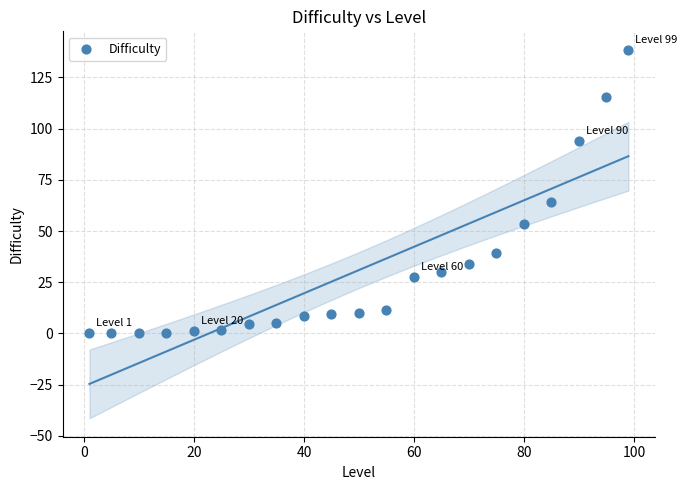

What Y value in the scatter plot is closest to 69?

64.2